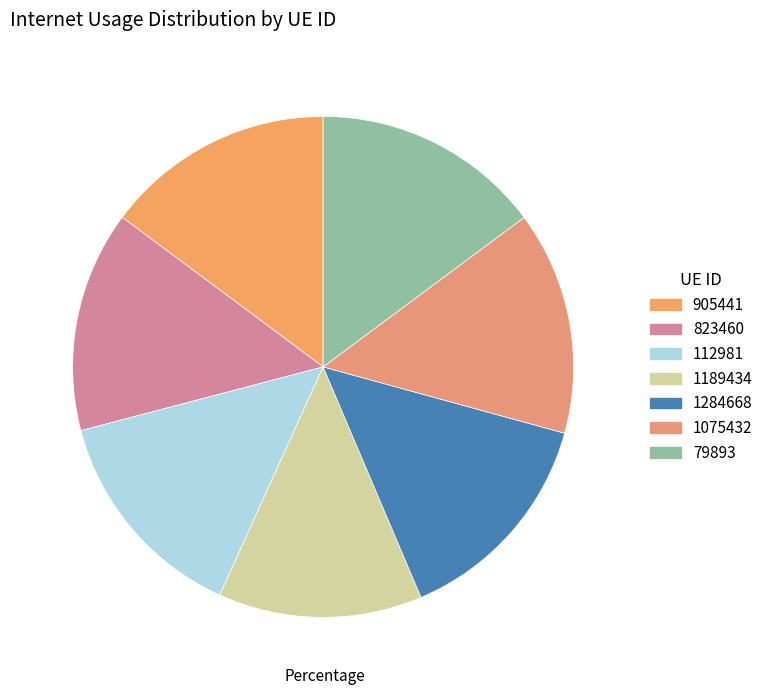

Does 823460 represent more than half of the total?

No